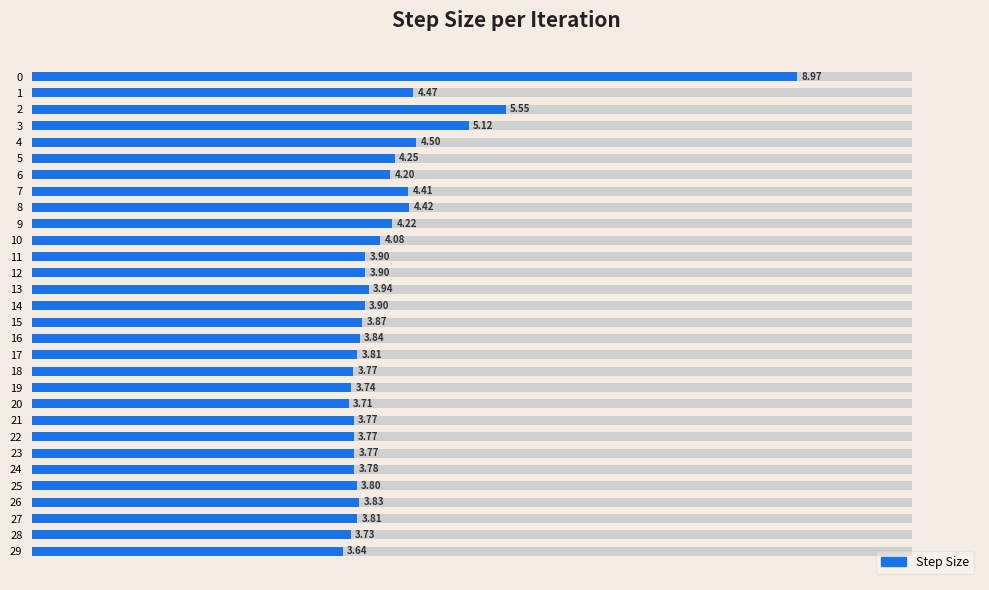

What is the value of the 14th bar from the left?

3.9